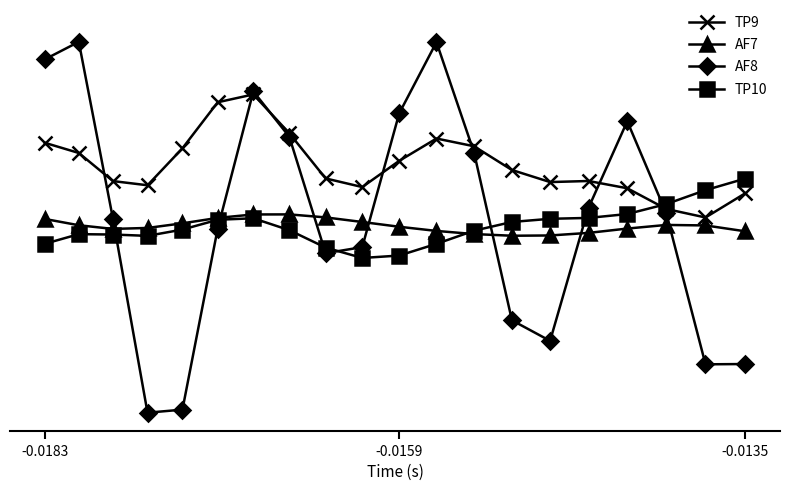

Reading right to left, extract all data points from this chart.

TP9: 0.5	0.2	0.3	0.6	0.6	0.6	0.8	1.0	1.1	0.9	0.6	0.7	1.2	1.6	1.5	1.0	0.6	0.6	0.9	1.1
AF7: 0.1	0.1	0.2	0.1	0.1	0.0	0.0	0.1	0.1	0.1	0.2	0.2	0.3	0.3	0.2	0.2	0.1	0.1	0.2	0.2
AF8: -1.4	-1.4	0.3	1.3	0.3	-1.1	-0.9	1.0	2.2	1.4	-0.1	-0.2	1.1	1.6	0.1	-1.9	-1.9	0.2	2.2	2.0
TP10: 0.7	0.5	0.4	0.3	0.2	0.2	0.2	0.1	-0.1	-0.2	-0.2	-0.1	0.1	0.2	0.2	0.1	0.0	0.0	0.1	-0.1